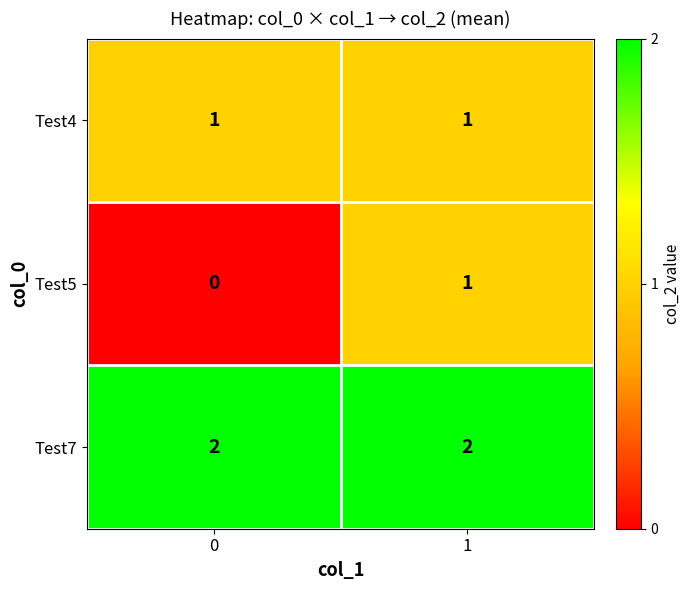

The Test5 series shows 0 at 1. True or false?

False